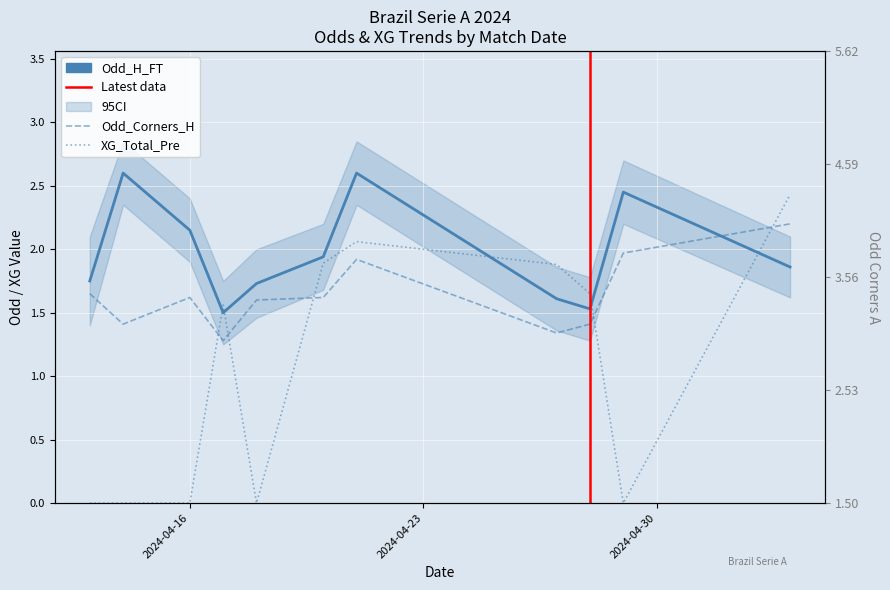

After their last crossing, which series has the higher values: Odd_H_FT or Odd_Corners_H?

Odd_Corners_H